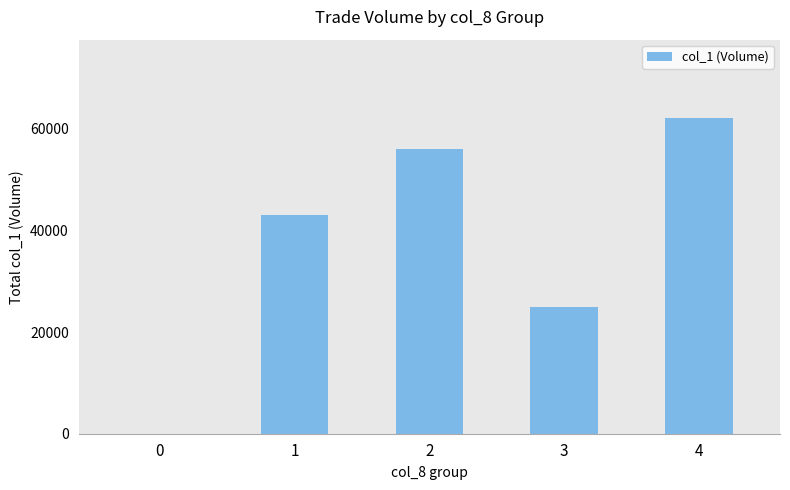

The chart shows a value of 25000 at 3. True or false?

True